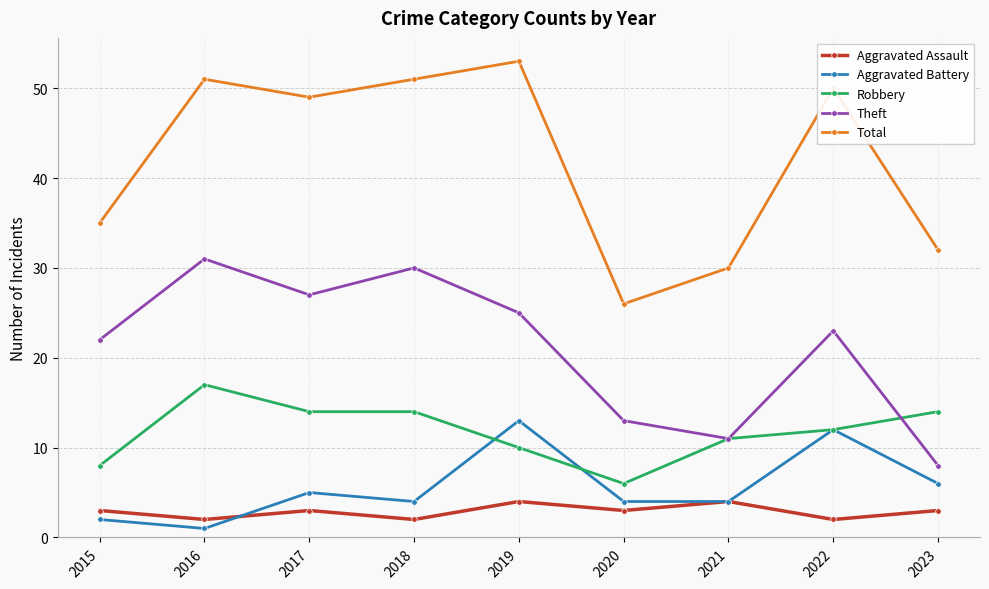

How many series are shown in this chart?

5